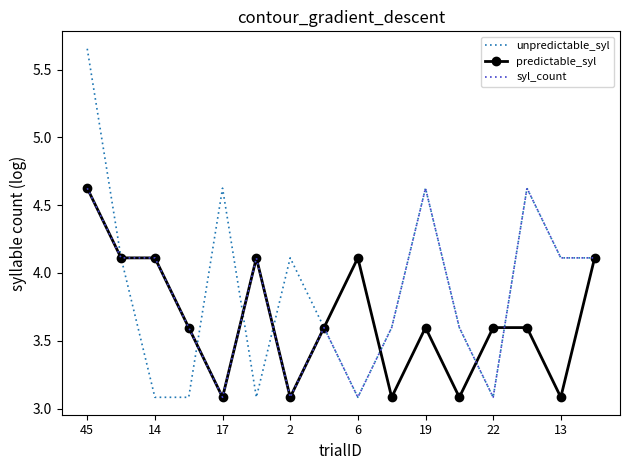

What is the highest value of the predictable_syl series?

4.6